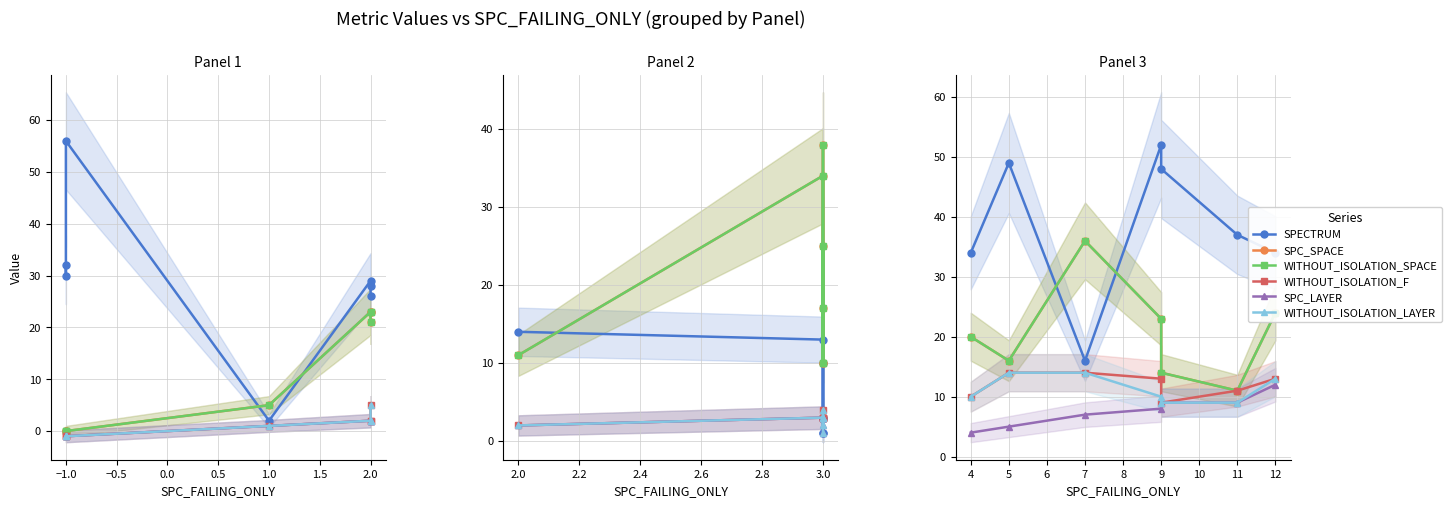

List the series in order of their peak value, lowest first.

SPC_LAYER, WITHOUT_ISOLATION_F, WITHOUT_ISOLATION_LAYER, SPC_SPACE, WITHOUT_ISOLATION_SPACE, SPECTRUM